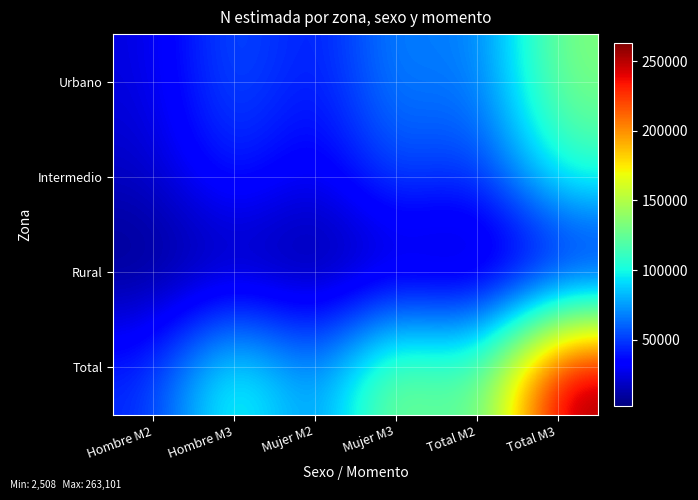

Which series has the largest range (max minus min)?

Total